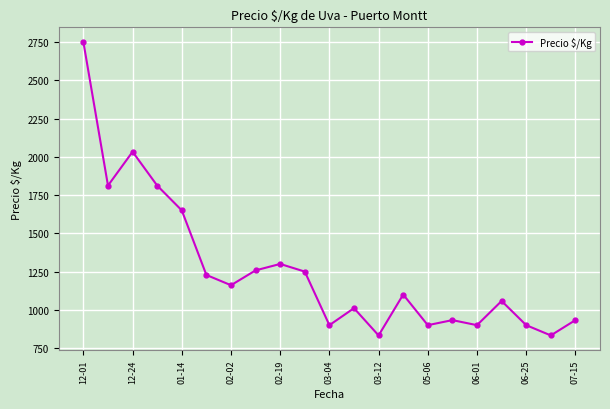

What is the value of the 15th point from the left?

900